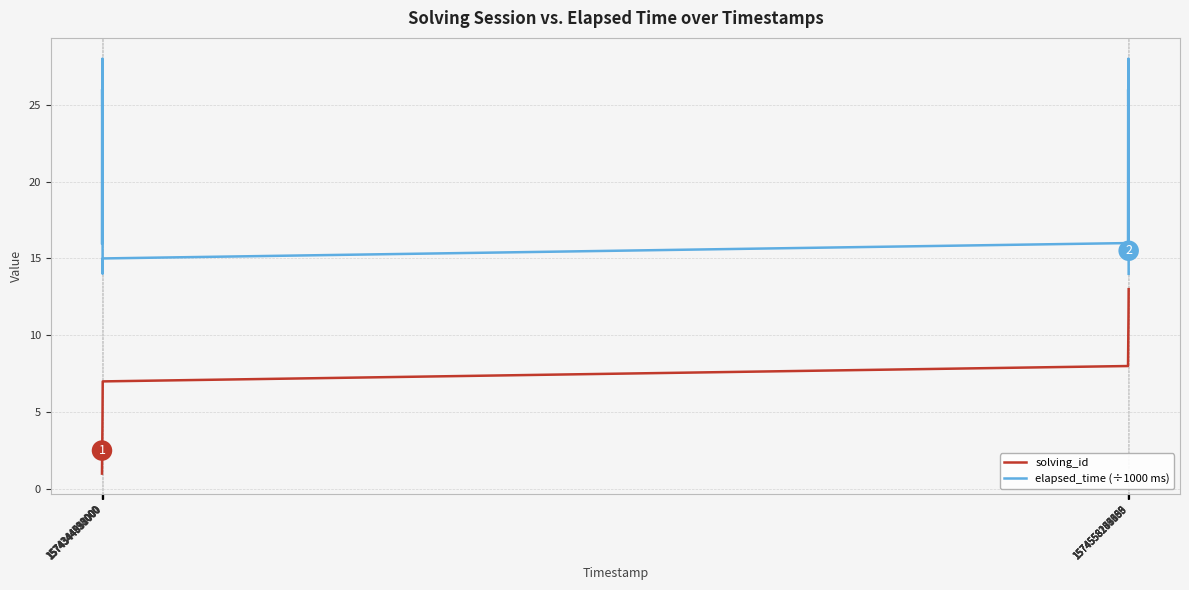

True or false: solving_id and elapsed_time (÷1000 ms) intersect in this chart.

False